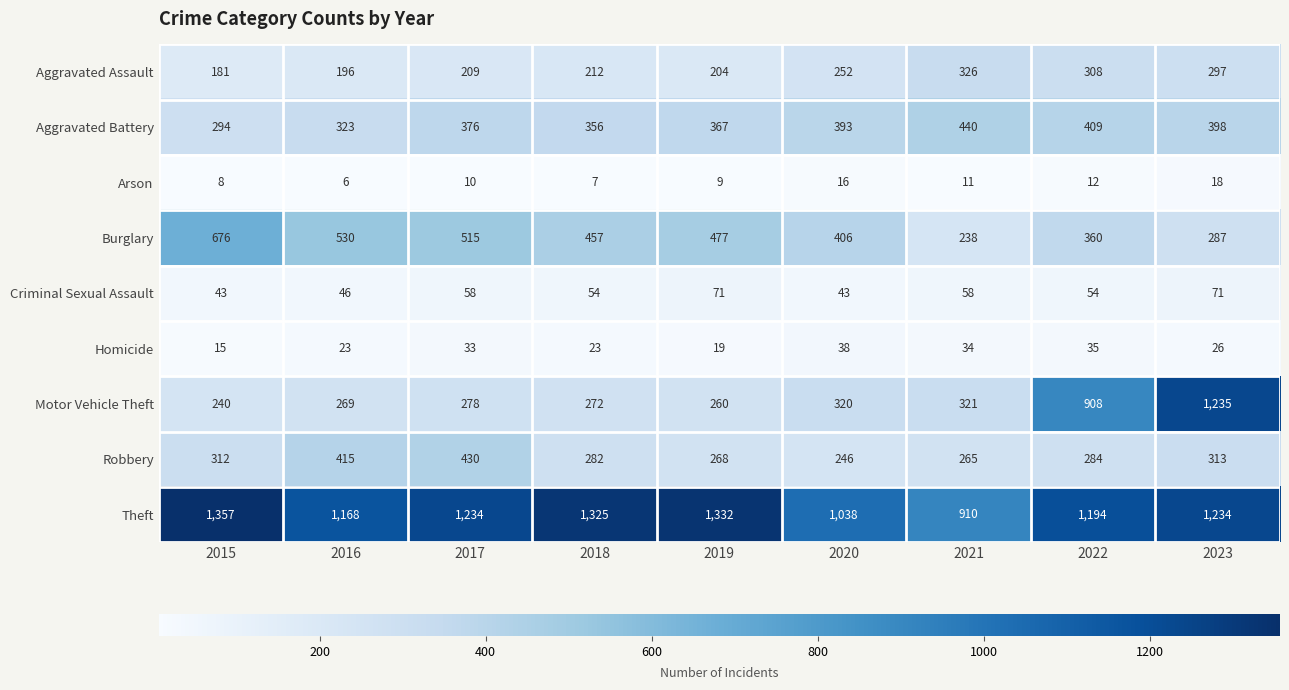

Which series has the widest spread of values?

Motor Vehicle Theft